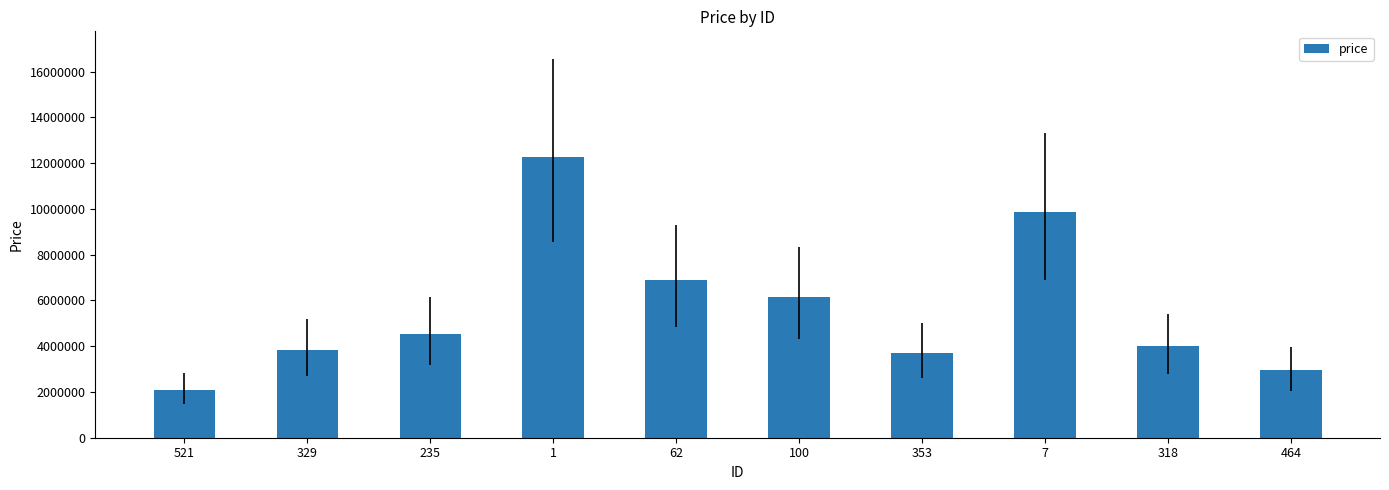

The value at 1 is 6603481. True or false?

False